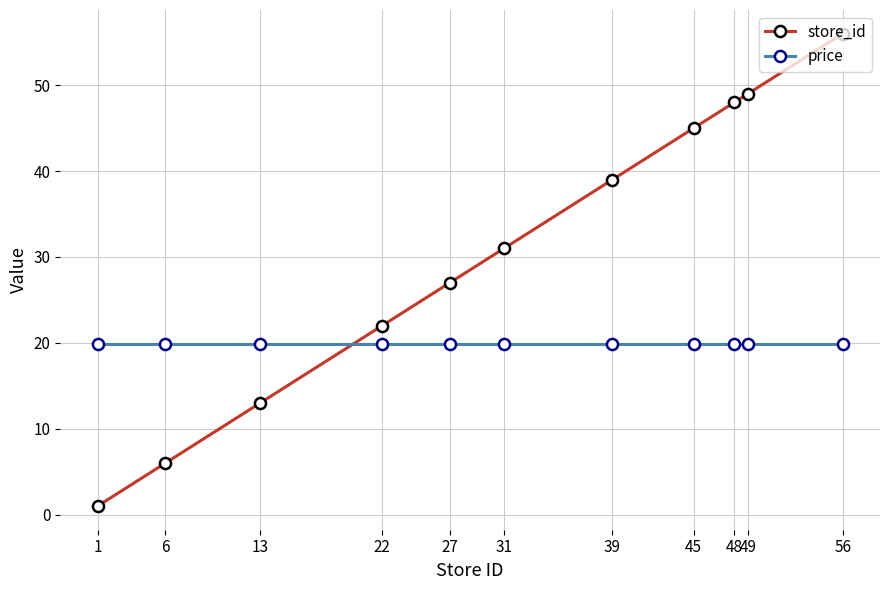

Which category has the lowest value across all series?

1